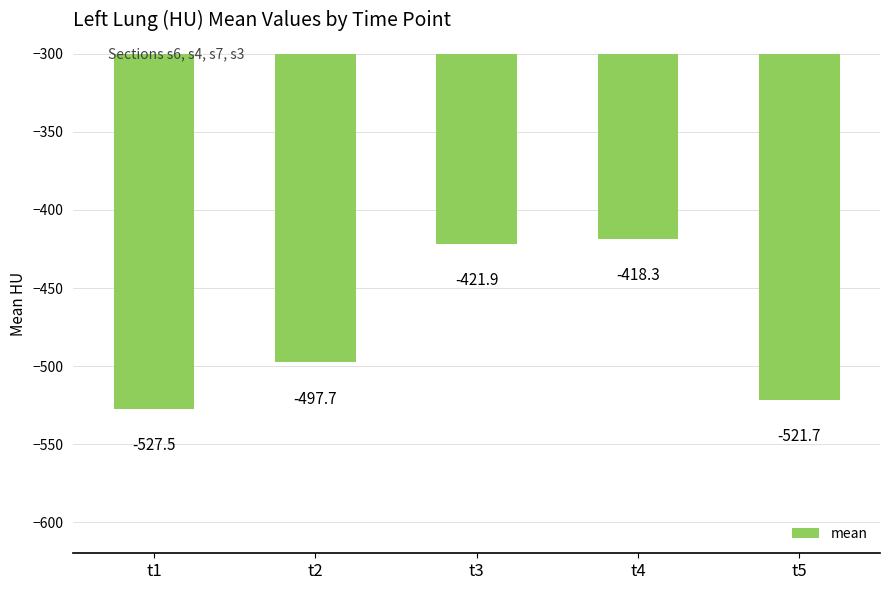

Reading left to right, extract all data points from this chart.

t1=-527.5	t2=-497.7	t3=-421.9	t4=-418.3	t5=-521.7